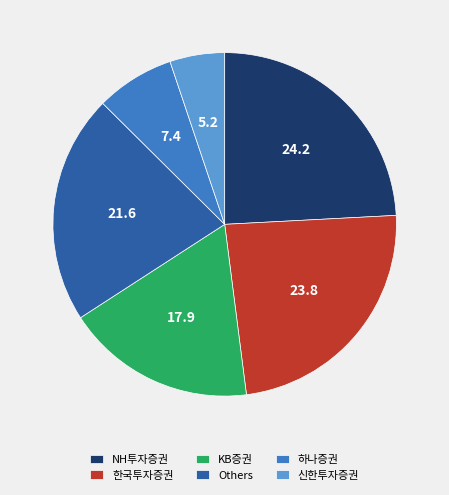

Which slice is the smallest?

신한투자증권